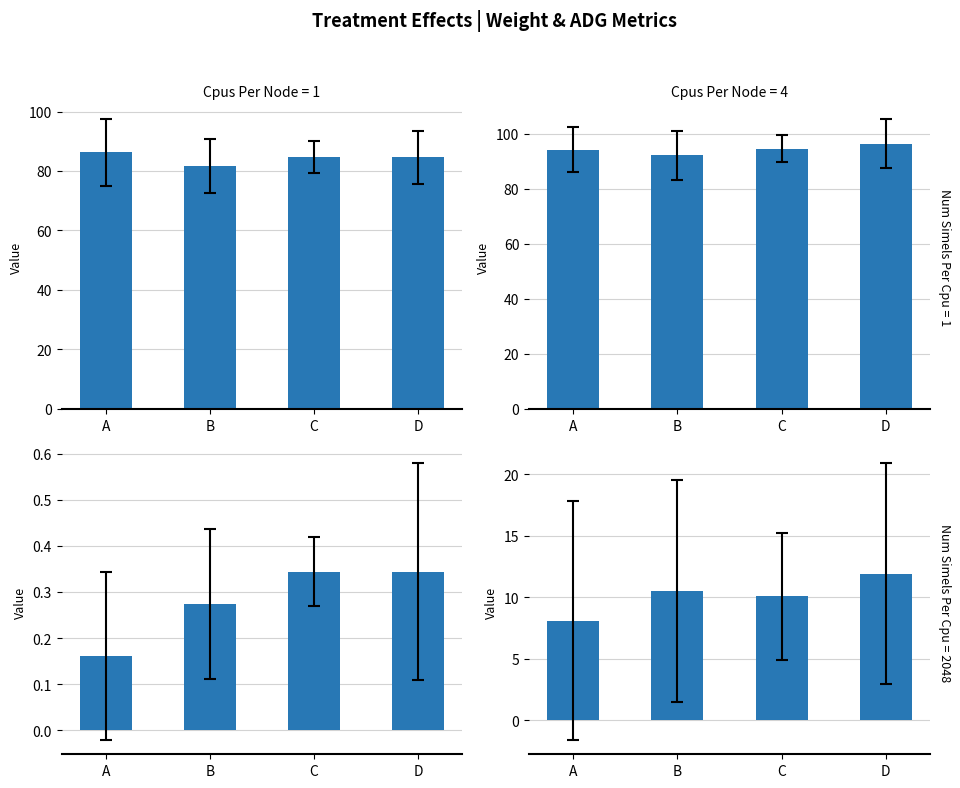

Which series has the largest total across all categories?

Mean Wt28 (lbs)